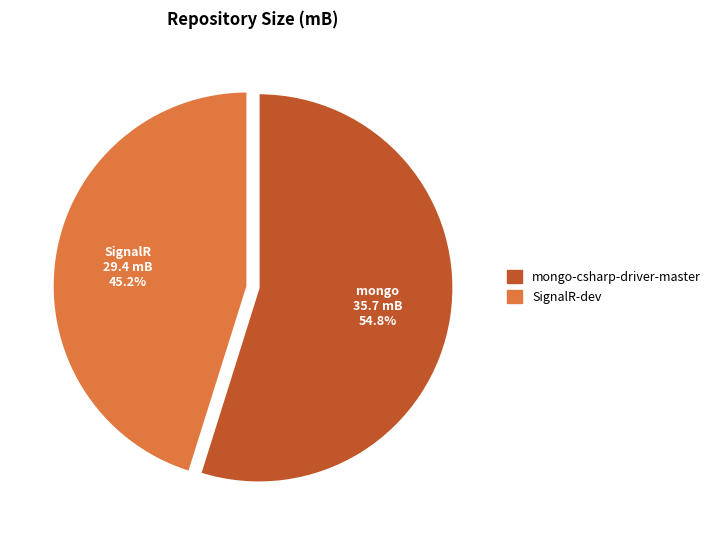

Rank the categories by value from highest to lowest.

mongo-csharp-driver-master, SignalR-dev